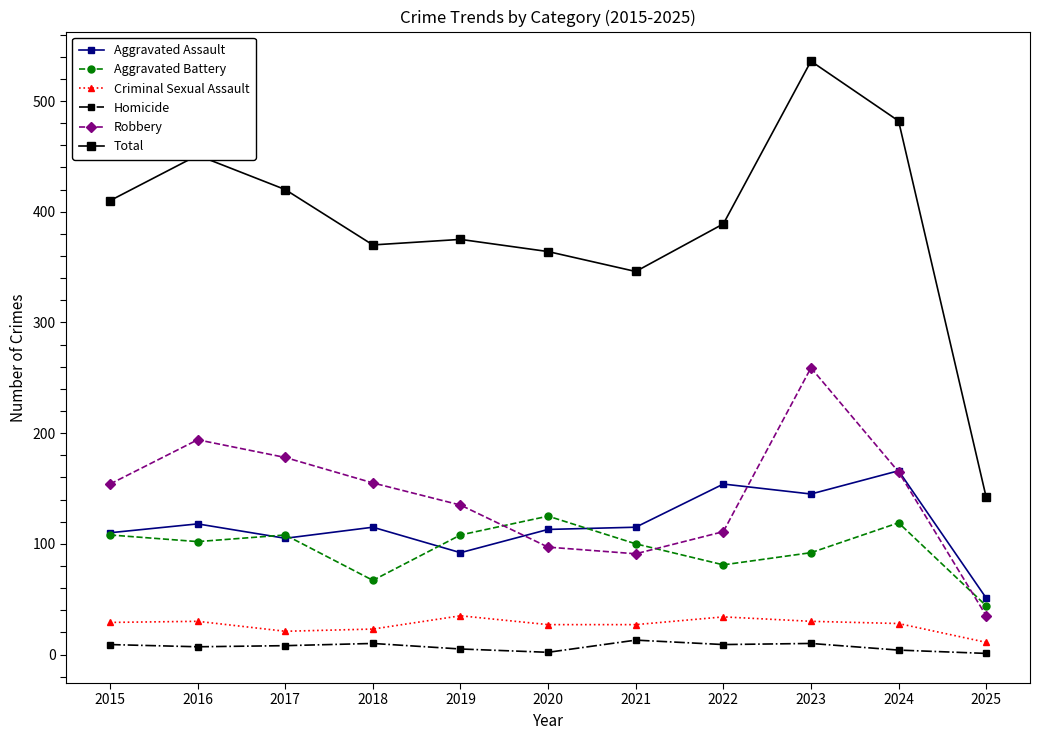

Does the chart display data point markers on the line(s)?

Yes